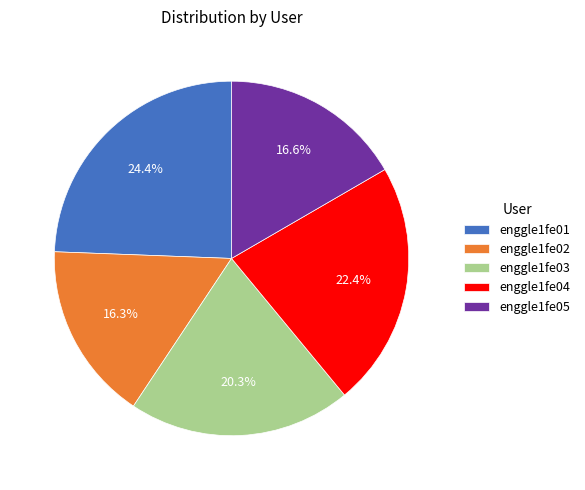

Which category has the biggest portion of the pie?

enggle1fe01